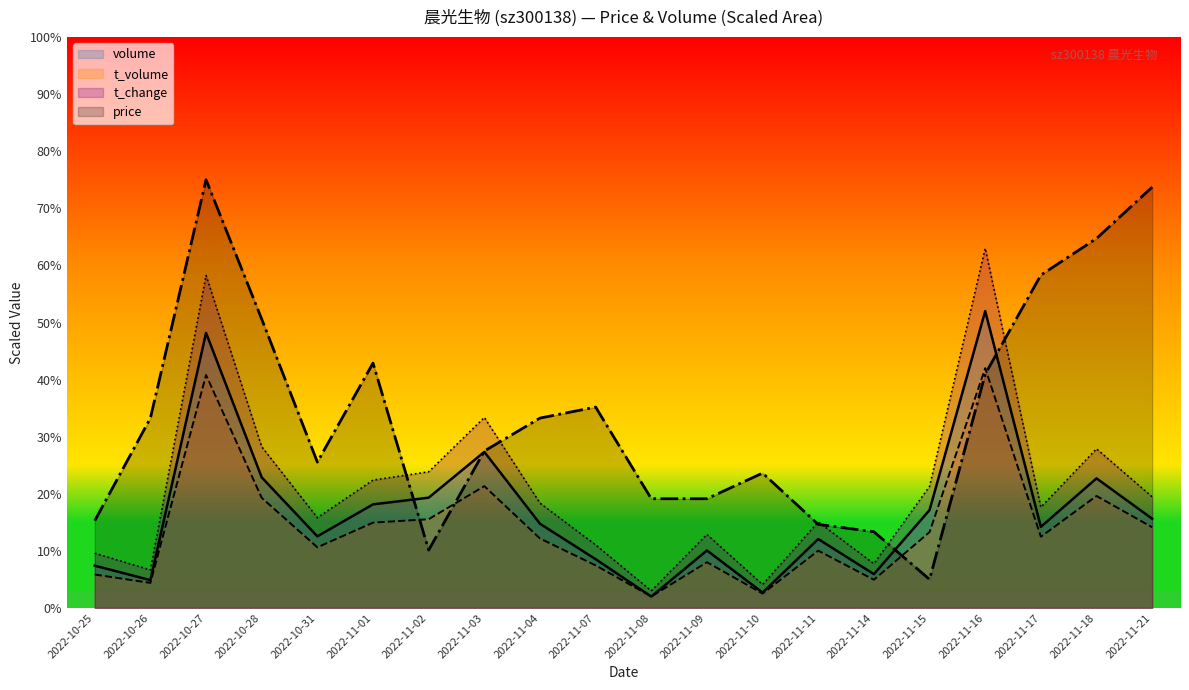

How many distinct data groups are displayed?

4